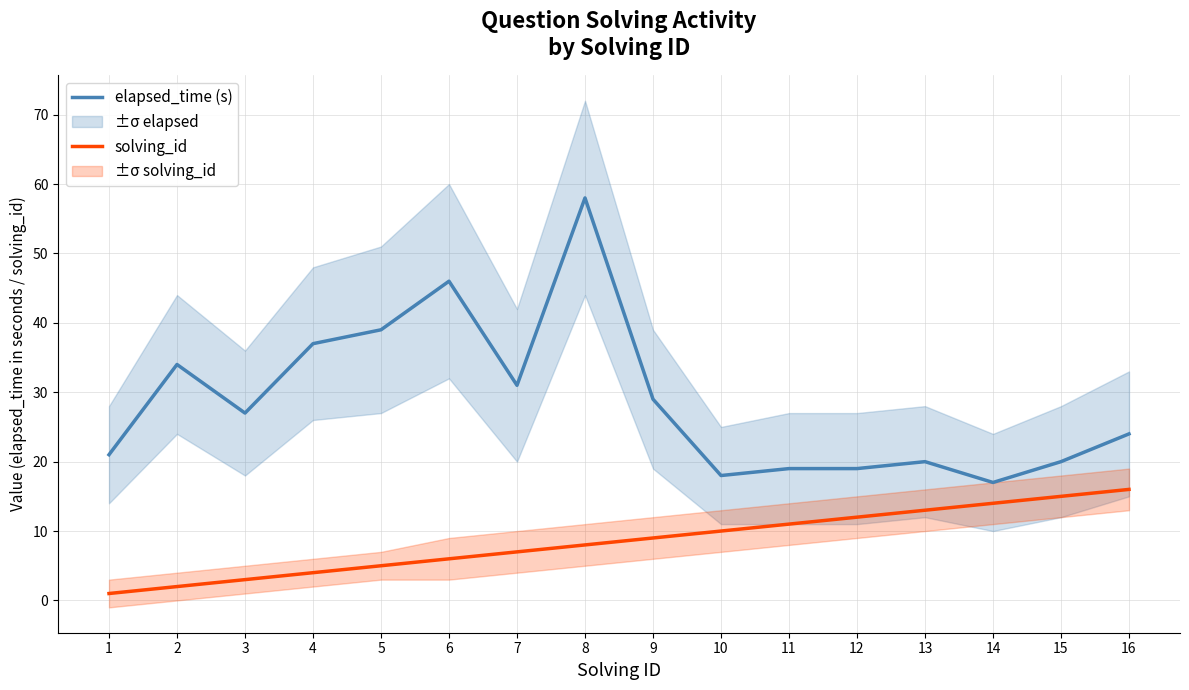

What is the difference between the solving_id values at 8 and 10?

2